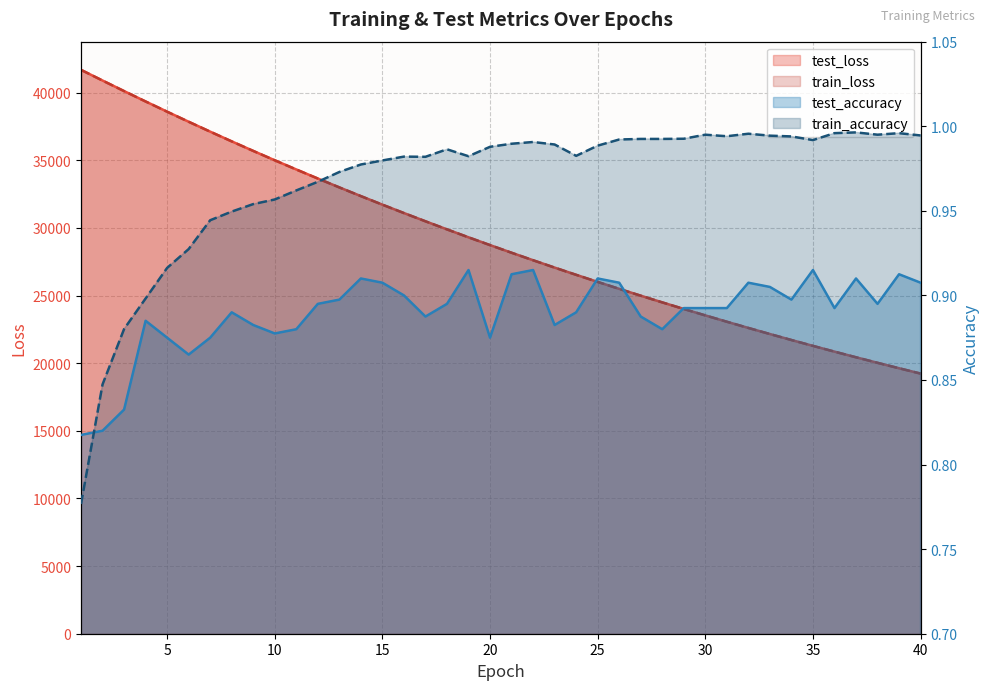

How many lines are shown in the chart?

4